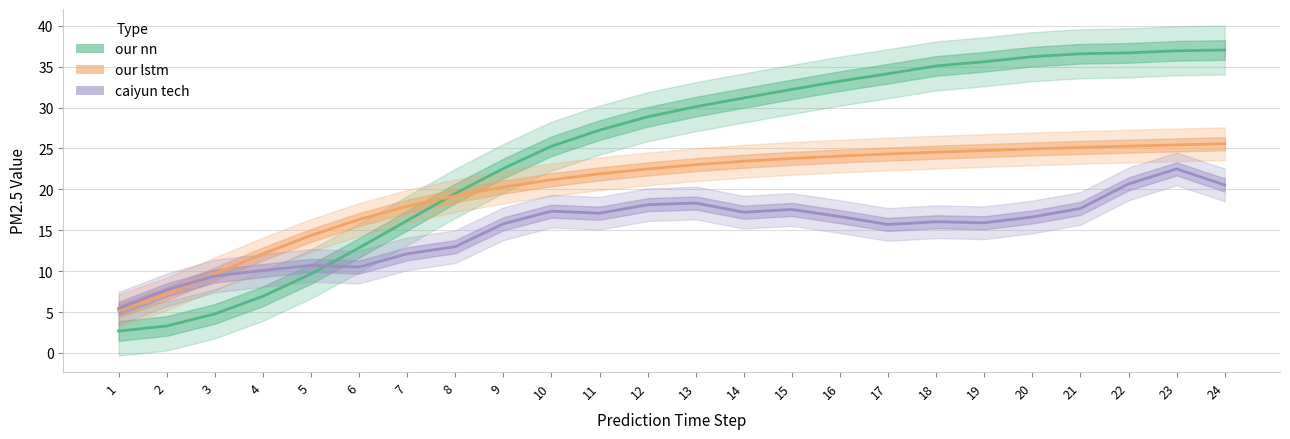

The value of our lstm at 2 is 7.2. True or false?

True